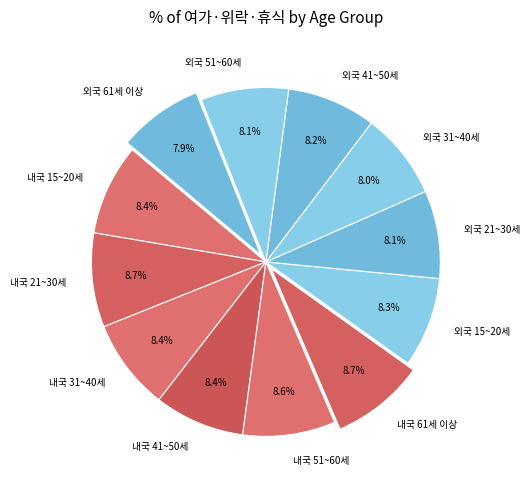

True or false: 외국 31~40세 accounts for 1% of the total.

False